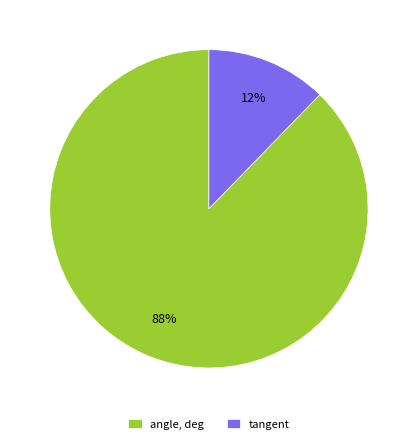

How many slices are in this pie chart?

2